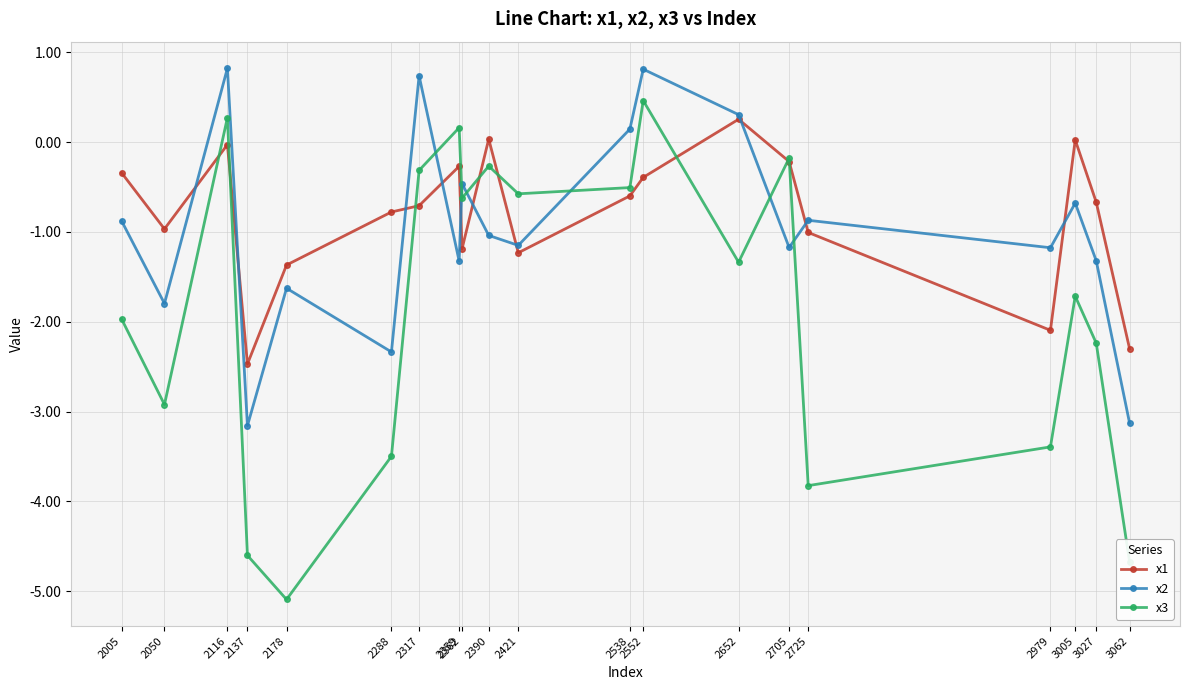

At which category does x1 reach its first local peak?

2116